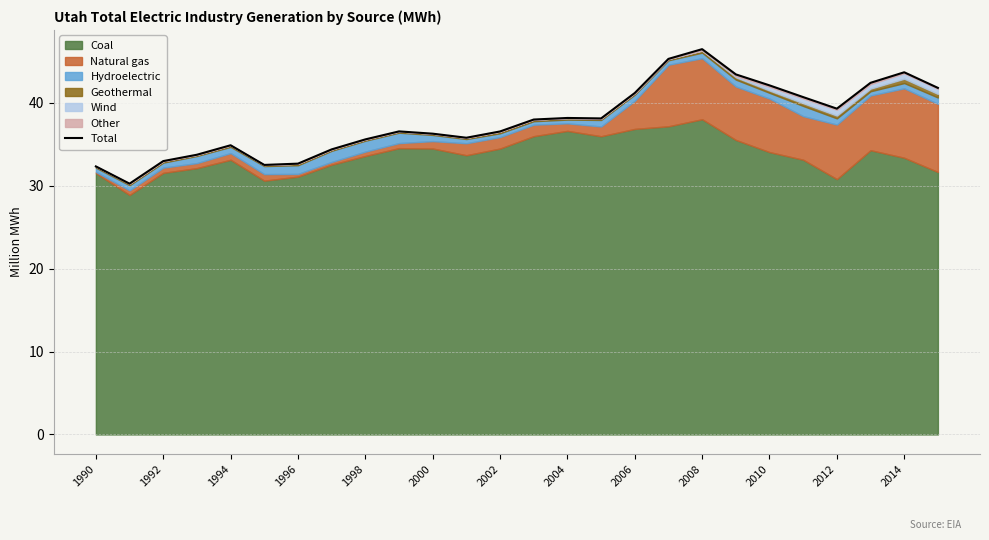

What is the value of the 25th point from the left?

43.7